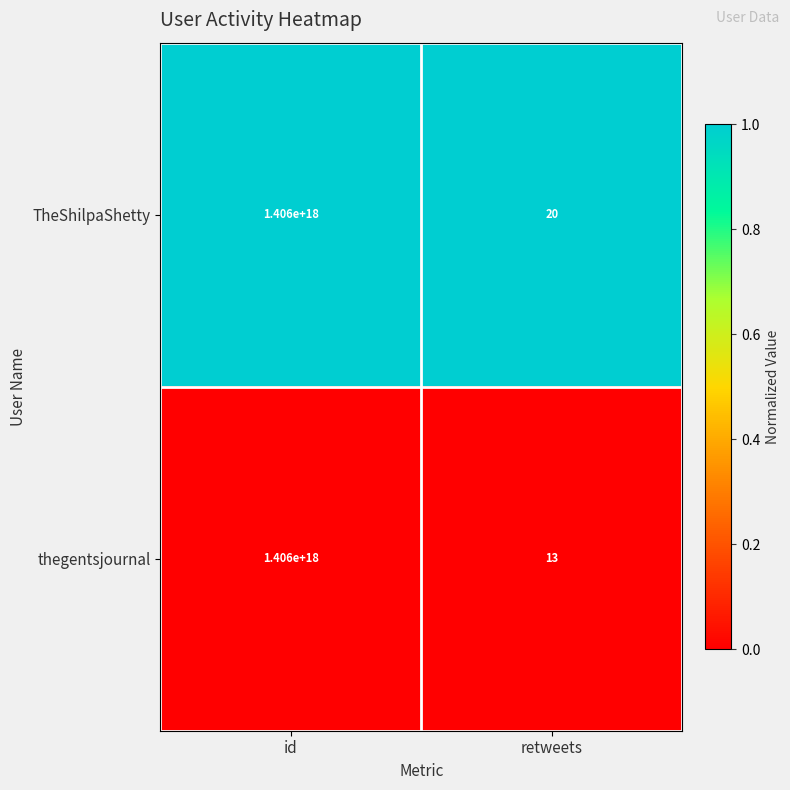

Which category has the highest value in the TheShilpaShetty series?

id